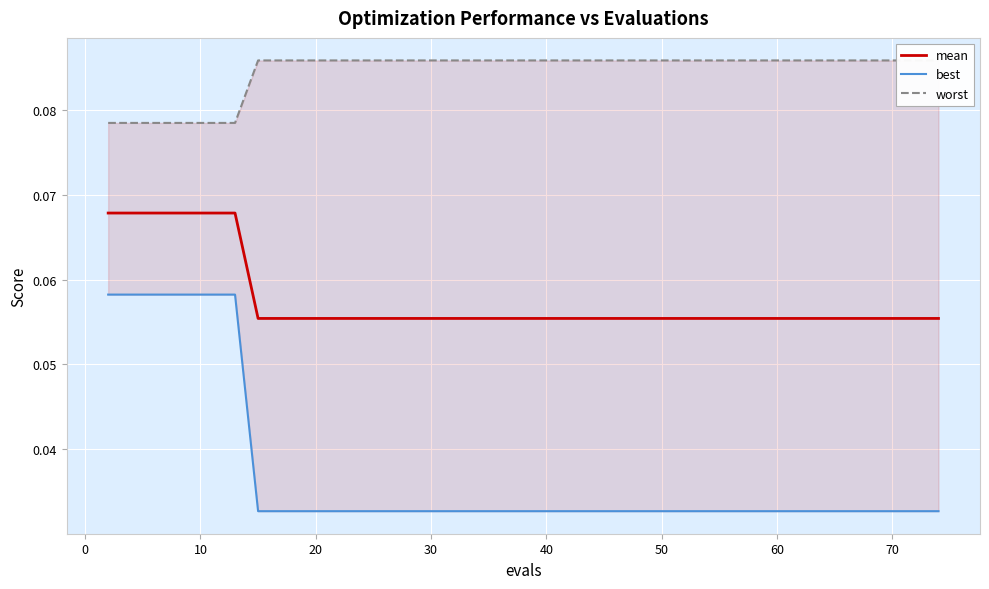

How many series are shown in this chart?

3